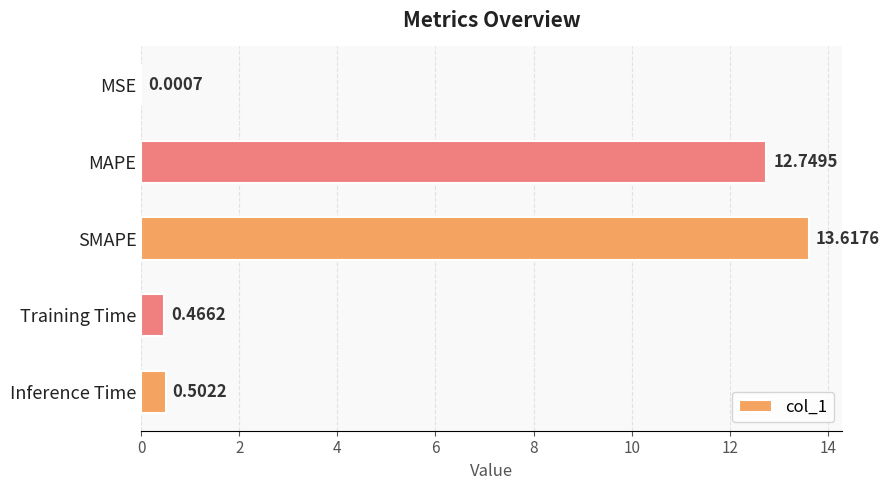

Where is the data nearest to the value 6?

Inference Time